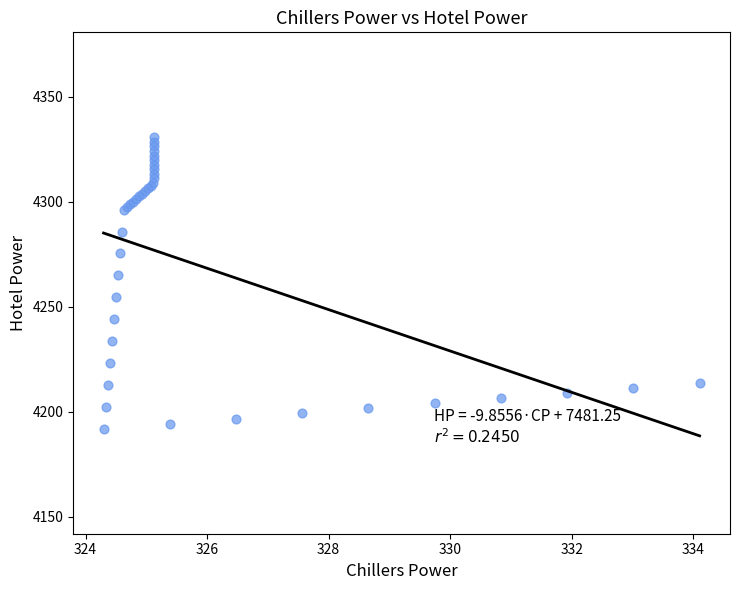

What Y value in the scatter plot is closest to 4261?

4264.9